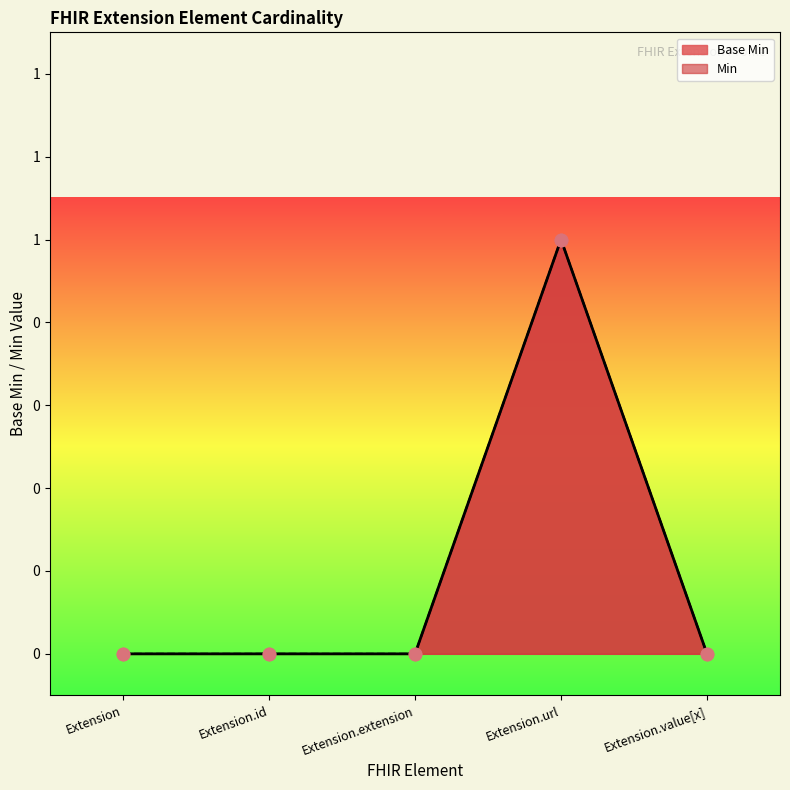

Which has a higher value, Extension.extension or Extension.value[x]?

Extension.extension